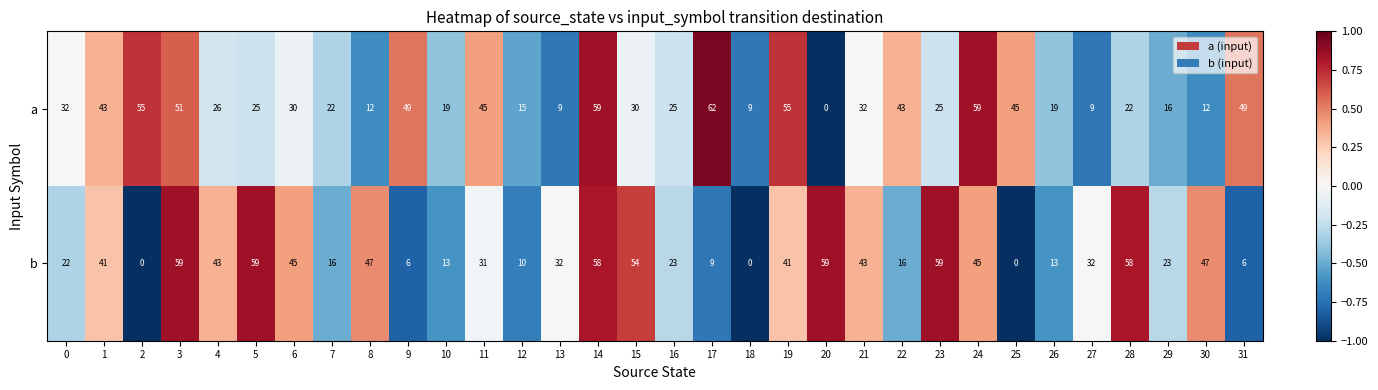

Rank the series by their average value, from lowest to highest.

a, b